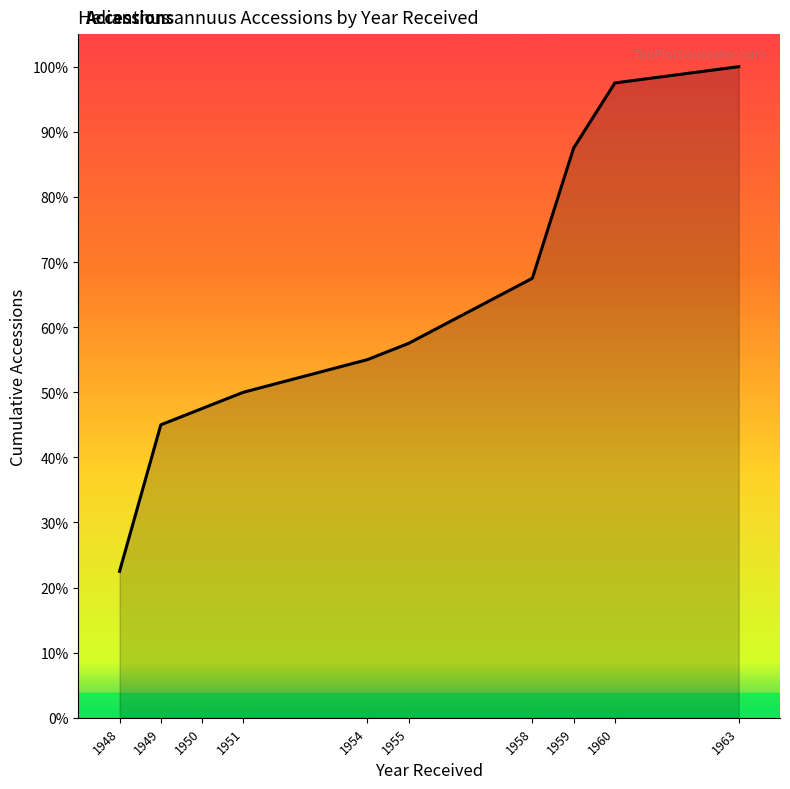

Which category has the highest value across all series?

1963